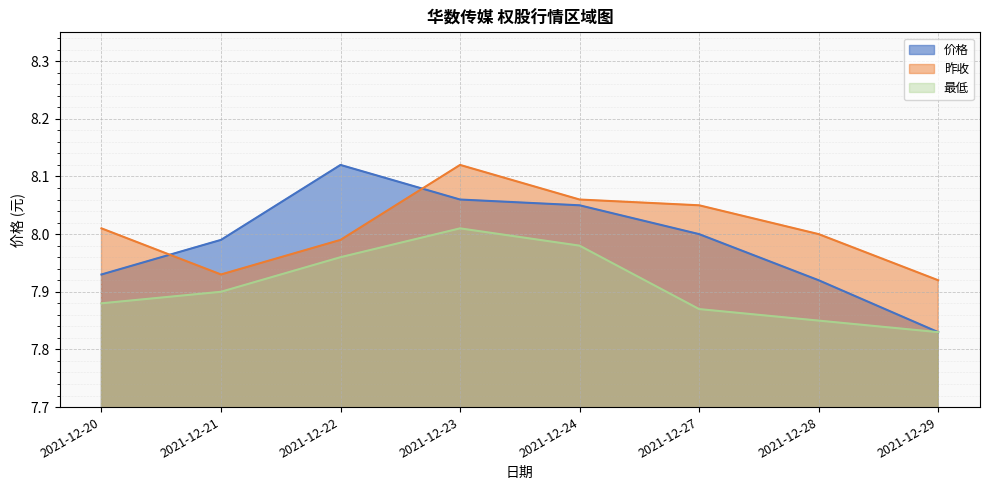

Which series has the largest total across all categories?

昨收